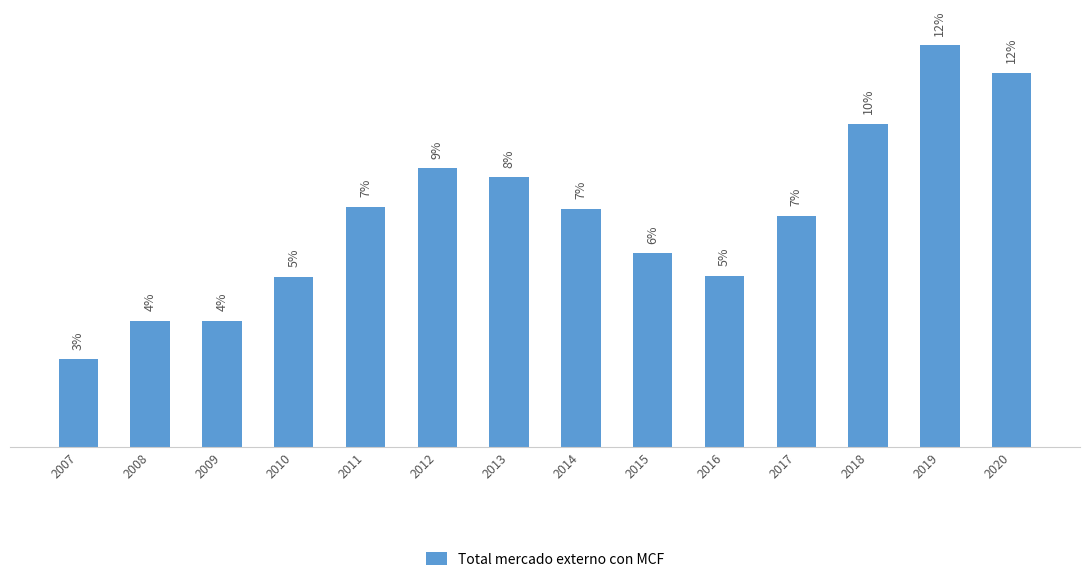

Does the chart contain any negative values?

No